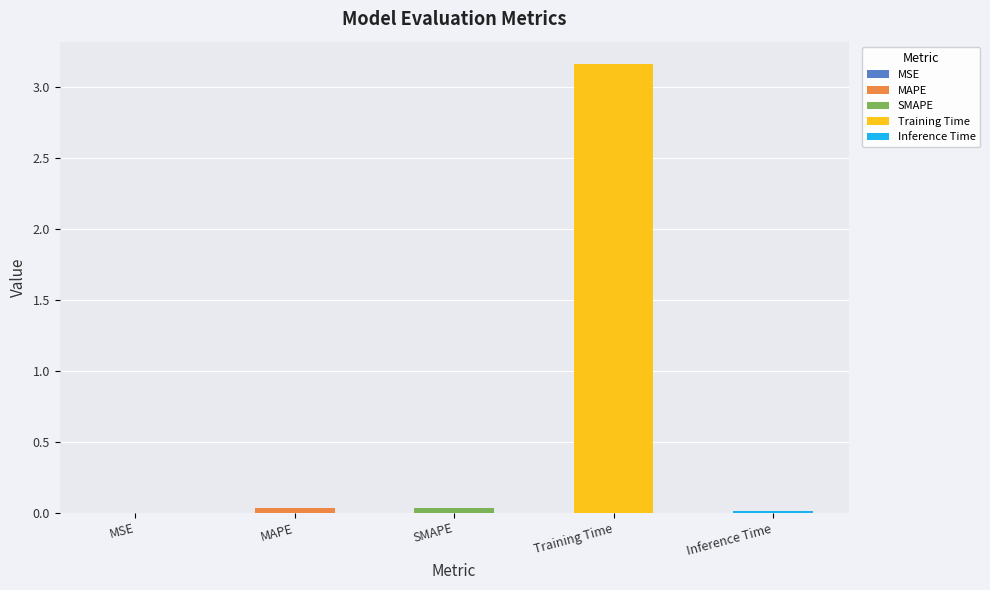

List the labels in order of value, smallest first.

MSE, Inference Time, MAPE, SMAPE, Training Time